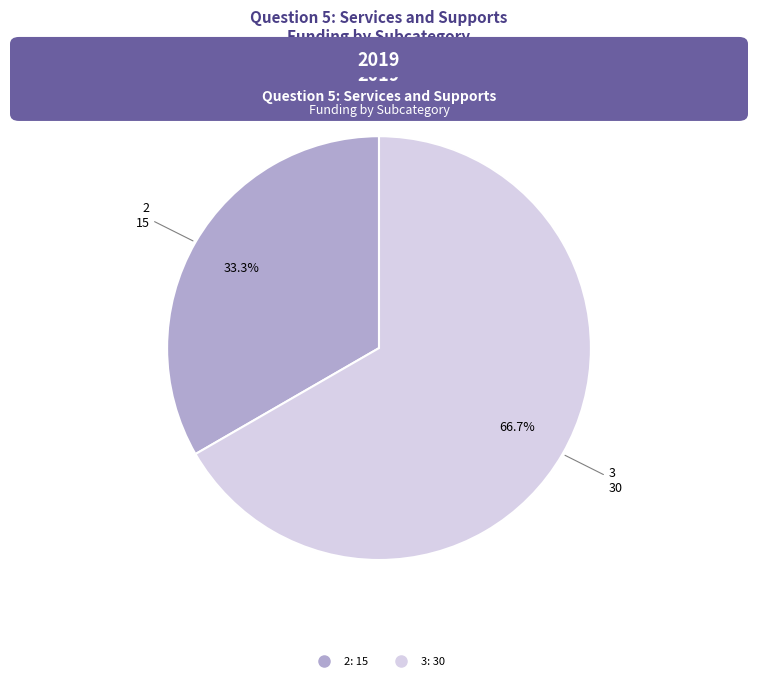

Does any single category account for the majority?

Yes